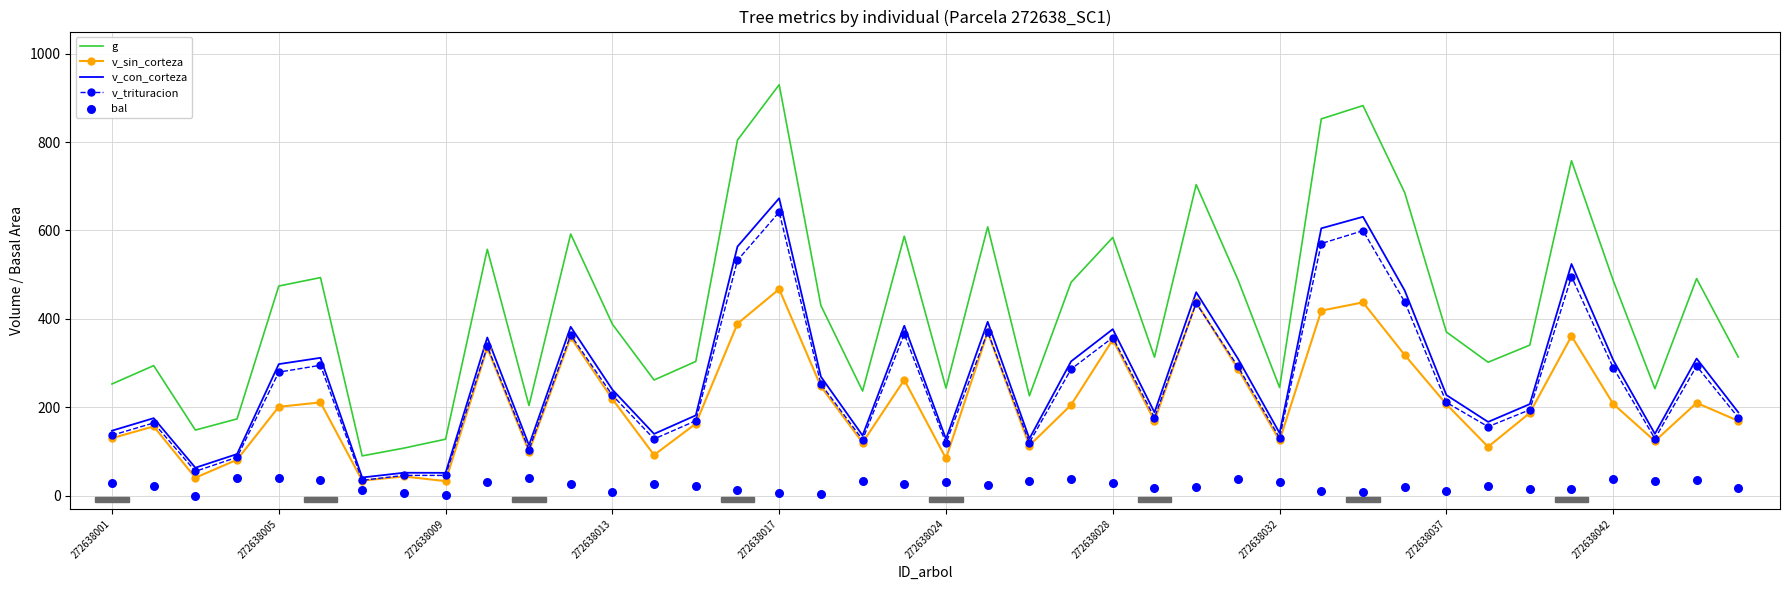

True or false: v_trituracion and g intersect in this chart.

False